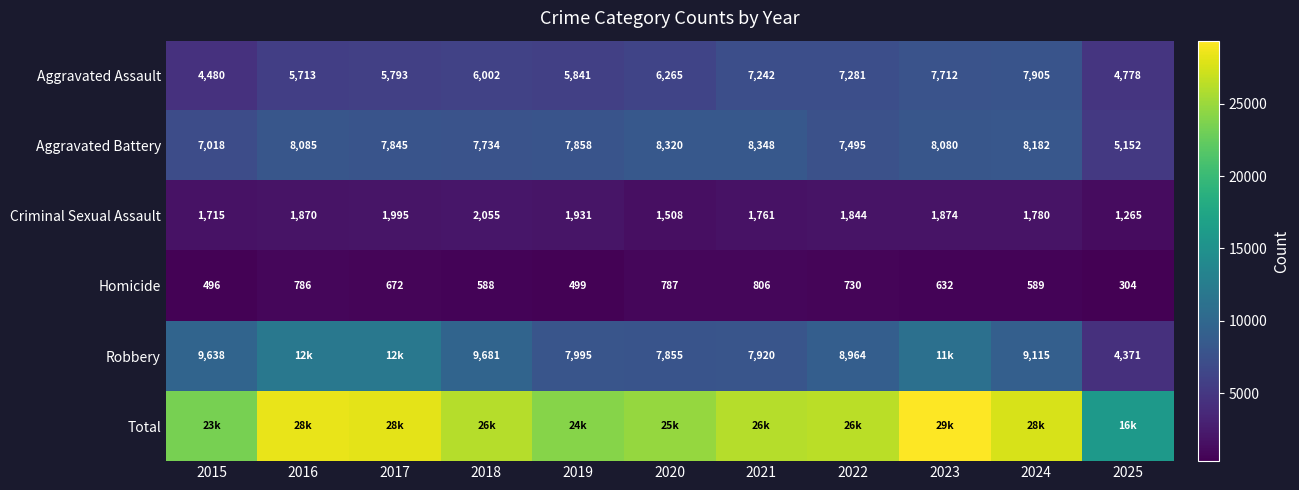

How many data points in Aggravated Battery are less than 7858?

5